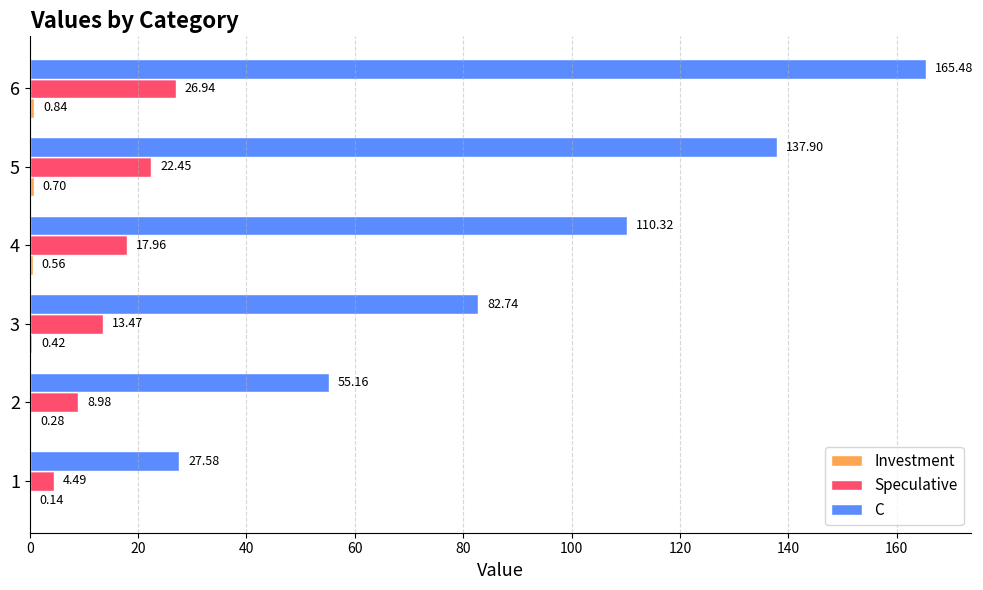

Between 1 and 5, which series saw the biggest shift?

C